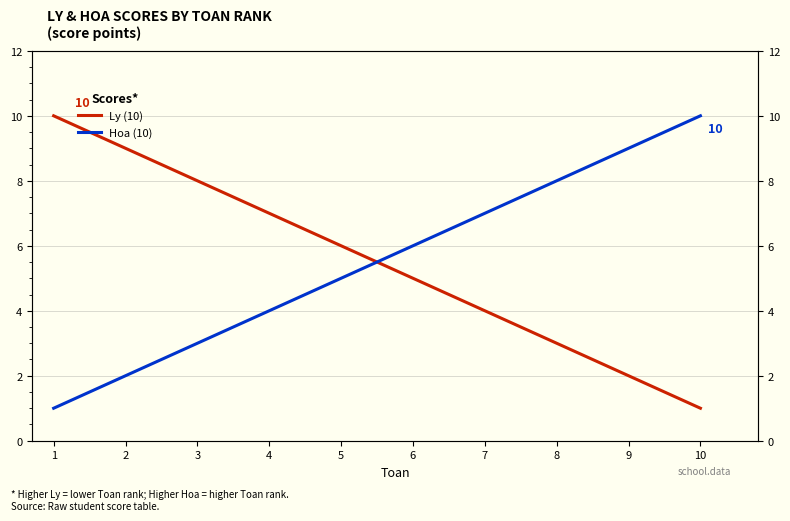

What is the spread (max minus min) of values at 7?

3